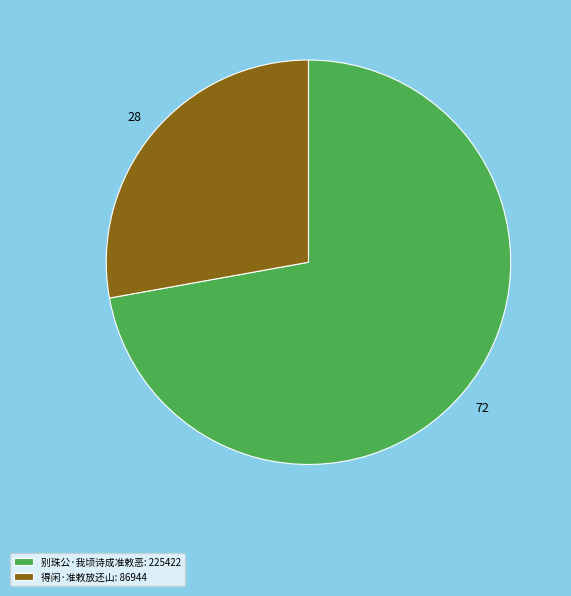

What is the ratio of the value at 得闲·准敕放还山: 86944 to the value at 别珠公·我顷诗成准敕恶: 225422?

0.4